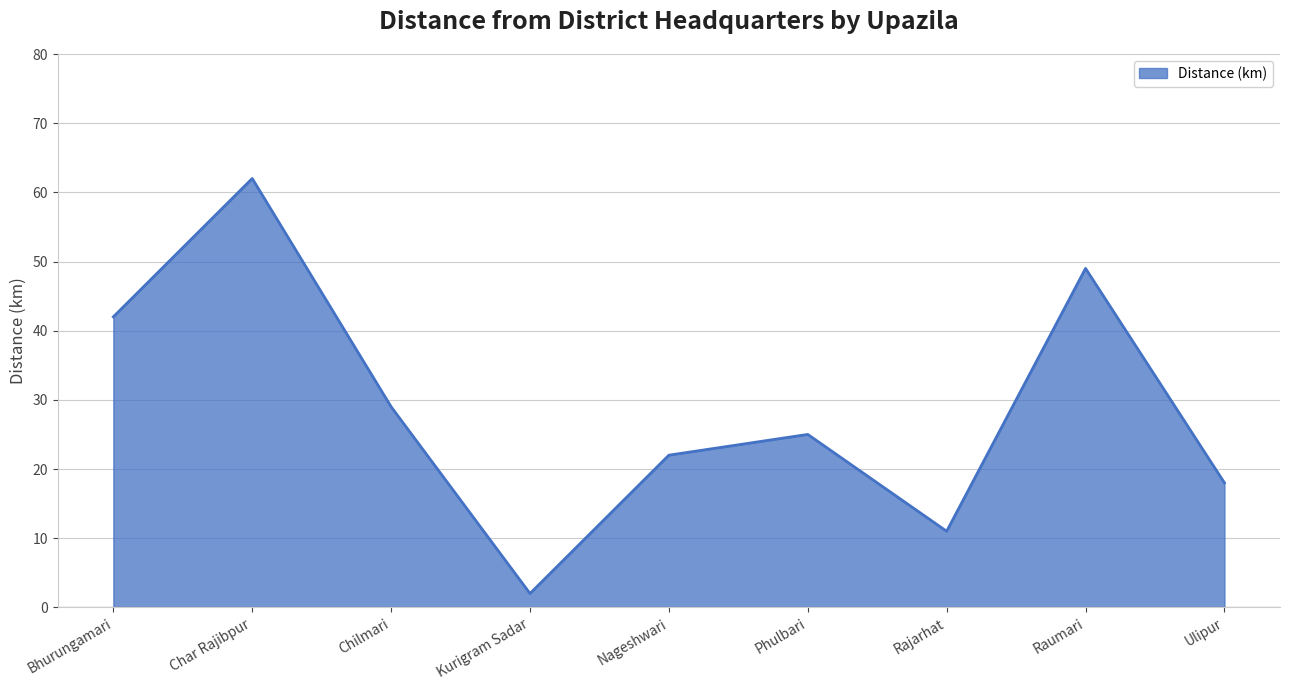

What position from the right is Nageshwari?

5